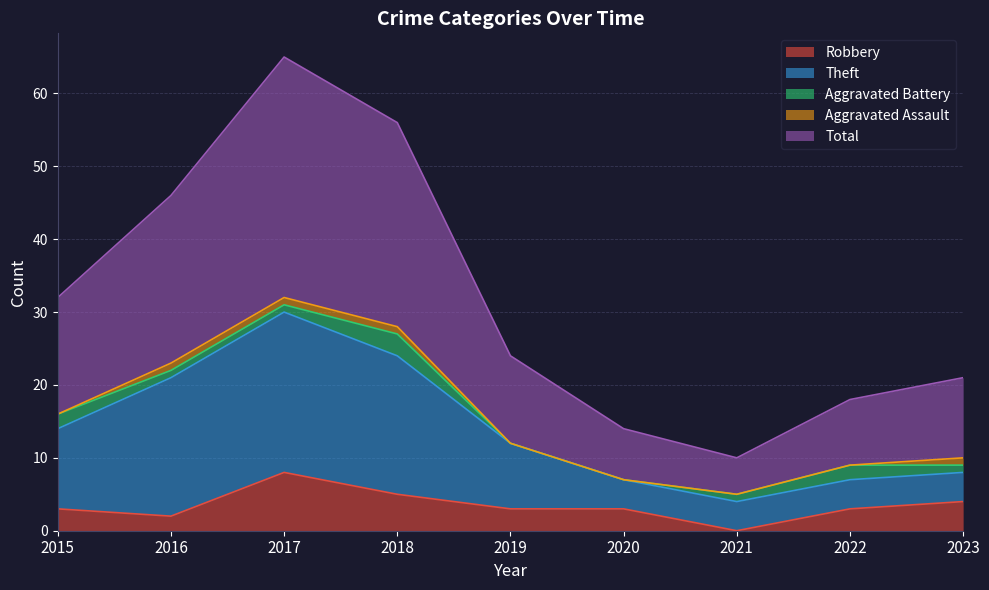

The Robbery series shows 4 at 2023. True or false?

True